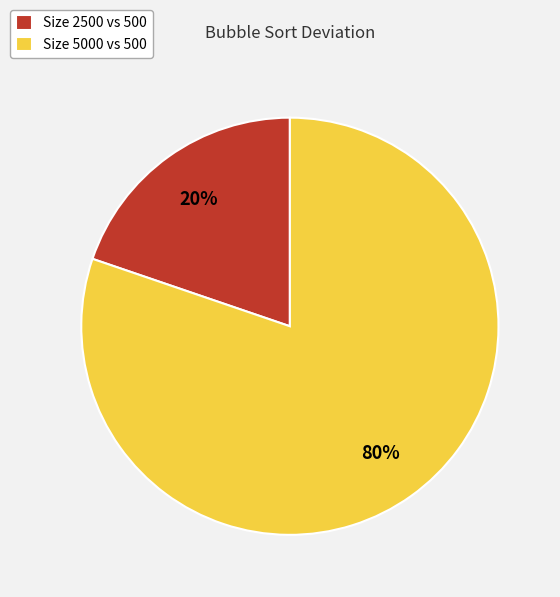

To the nearest percent, what percentage of the pie is Size 5000 vs 500?

80%